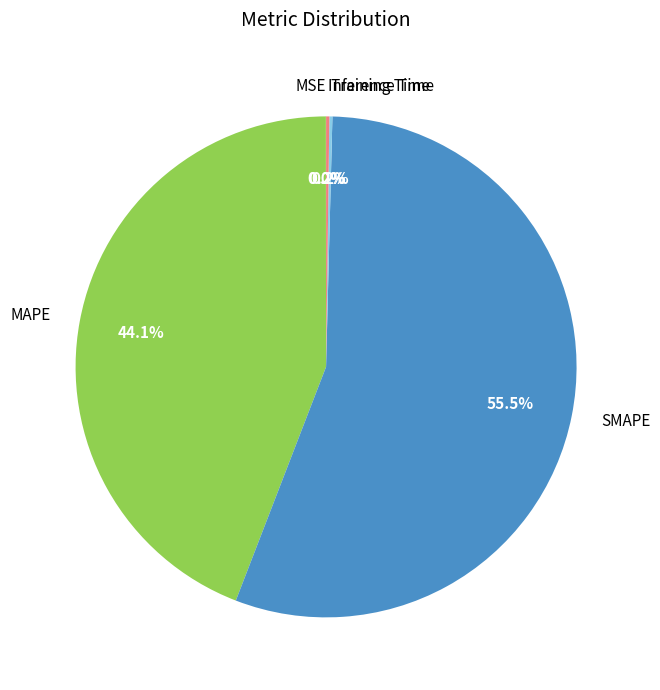

Does SMAPE represent more than half of the total?

Yes